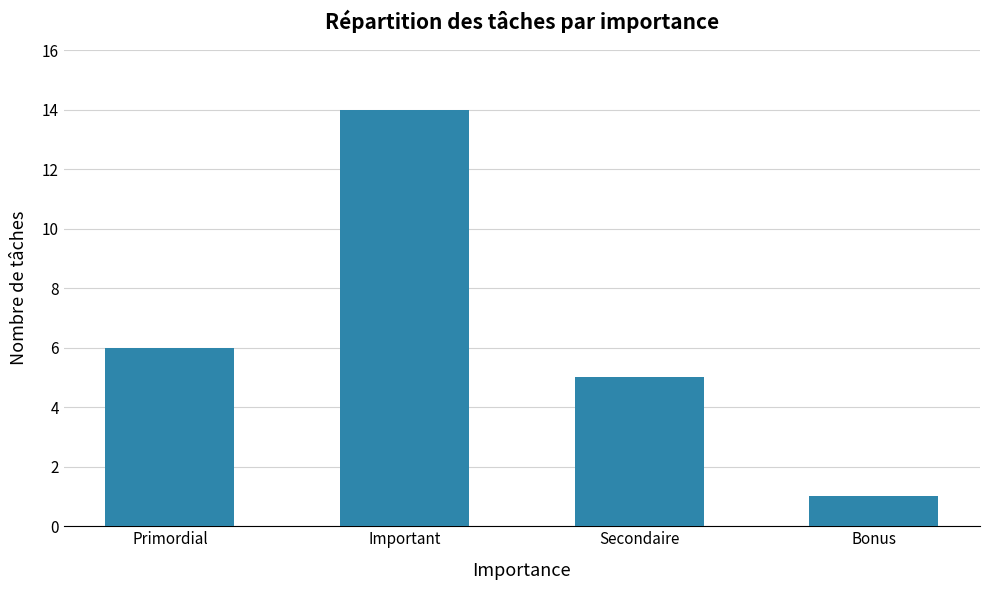

What is the maximum value shown in the chart?

14